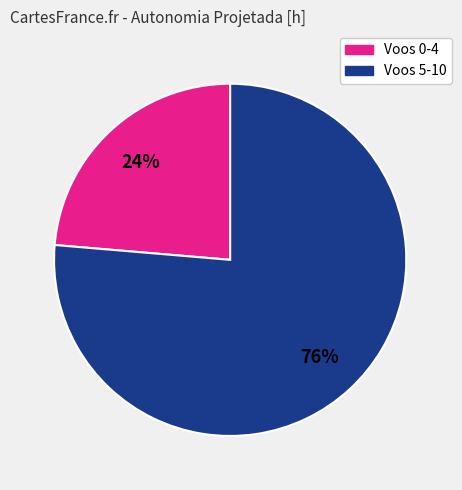

To the nearest percent, what is the average slice percentage?

50%